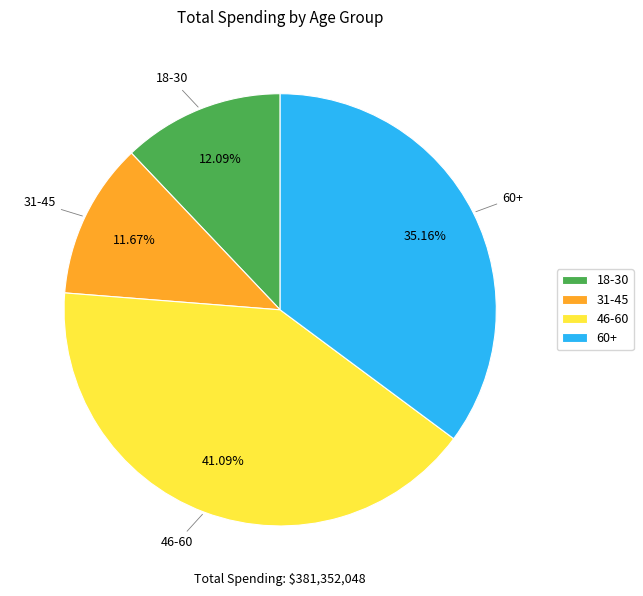

Approximately how many times larger is the value at 18-30 compared to 46-60?

0.3